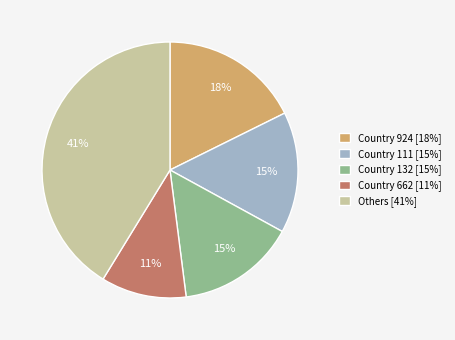

True or false: Country 662 [11%] accounts for 17% of the total.

False